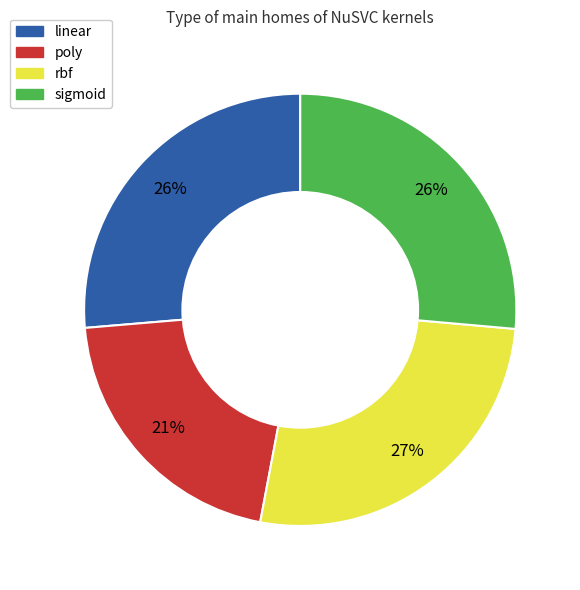

Is it true that rbf is 27% of the pie?

True